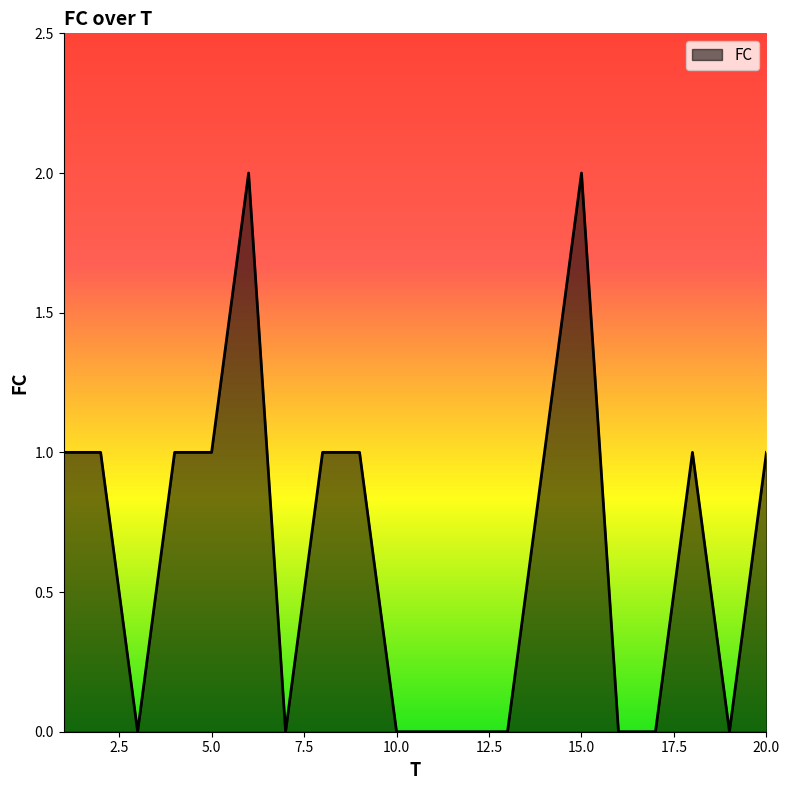

Reading left to right, transcribe all the data shown in this chart.

1	1	0	1	1	2	0	1	1	0	0	0	0	1	2	0	0	1	0	1